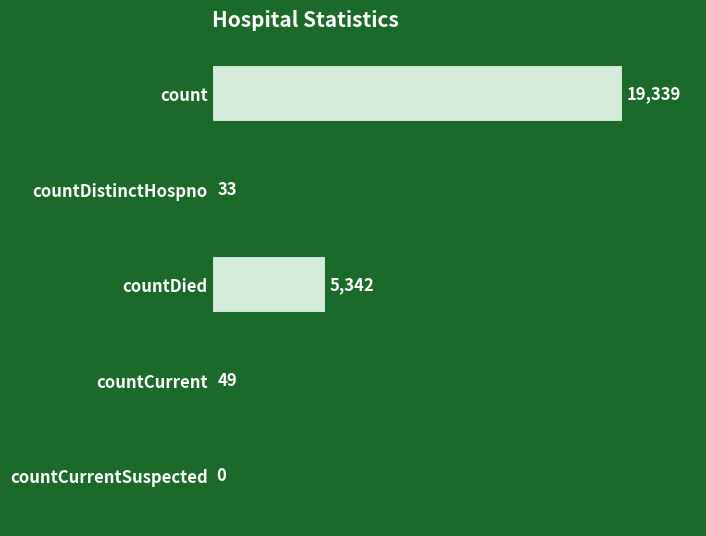

What is the sum of all values?

24763